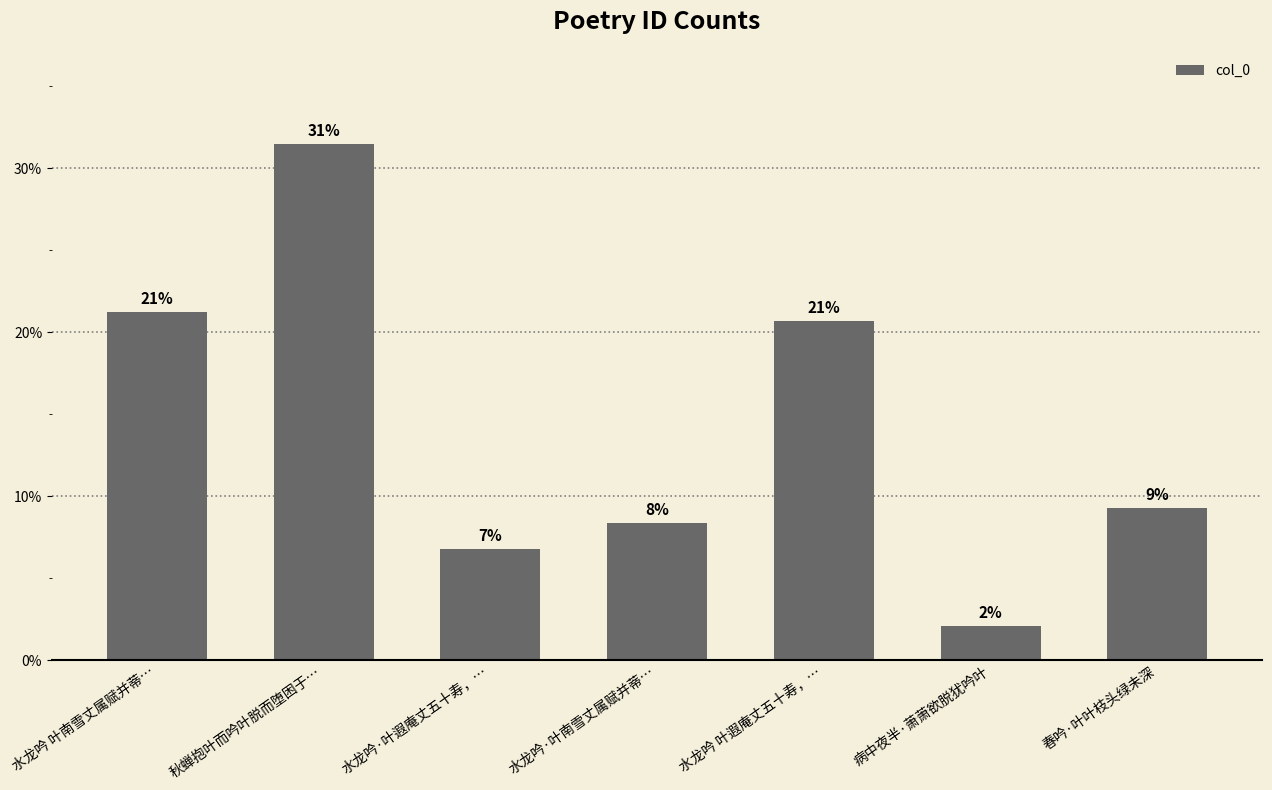

List the labels in order of value, smallest first.

病中夜半·萧萧欲脱犹吟叶, 水龙吟·叶遐庵丈五十寿，…, 水龙吟·叶南雪丈属赋并蒂…, 春吟·叶叶枝头绿未深, 水龙吟 叶遐庵丈五十寿，…, 水龙吟 叶南雪丈属赋并蒂…, 秋蝉抱叶而吟叶脱而堕困于…